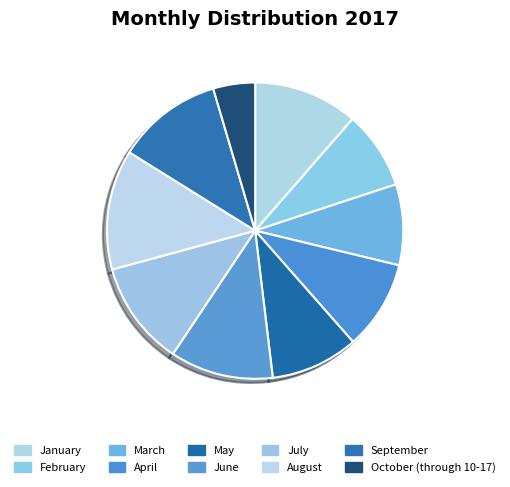

To the nearest percent, what is the difference between the largest and smallest slice percentages?

9%